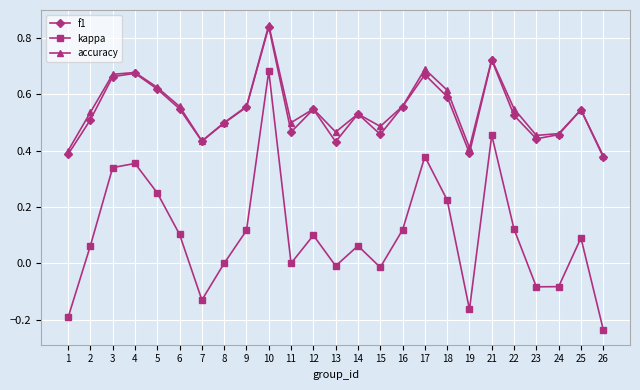

How many series are shown in this chart?

3